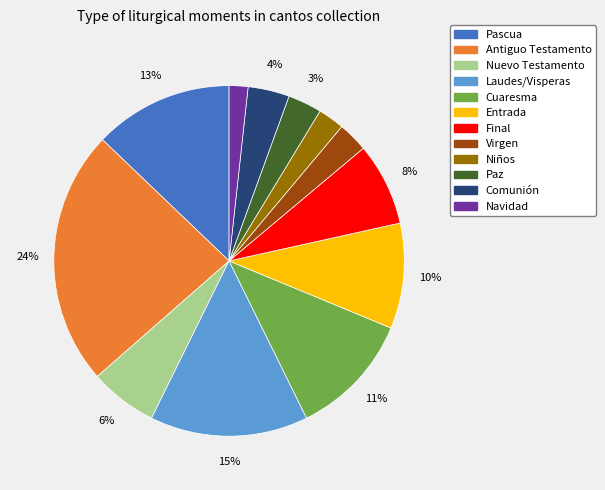

True or false: Cuaresma accounts for 4% of the total.

False